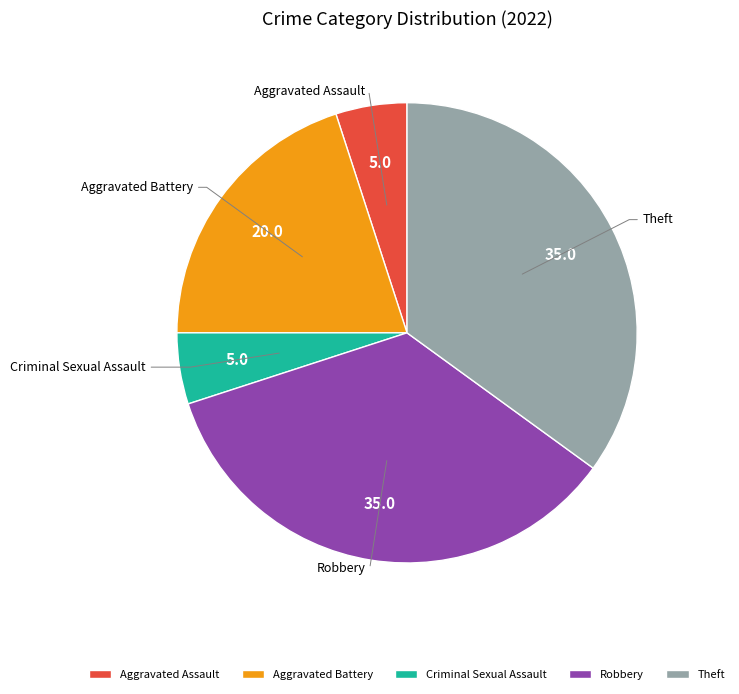

Do Criminal Sexual Assault and Robbery together represent more than half of the pie?

No